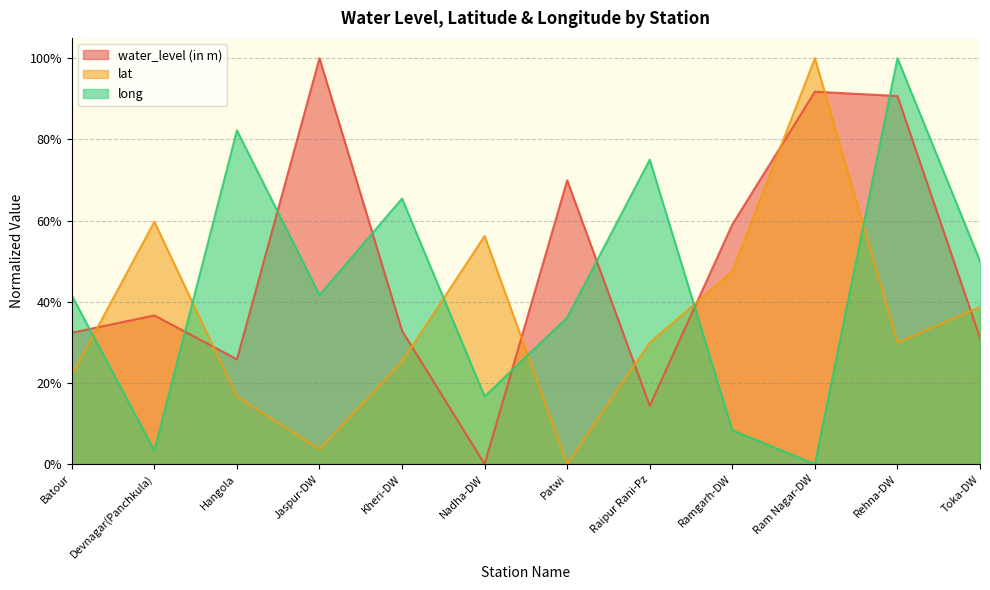

Read the water_level (in m) value at Rehna-DW.

0.9